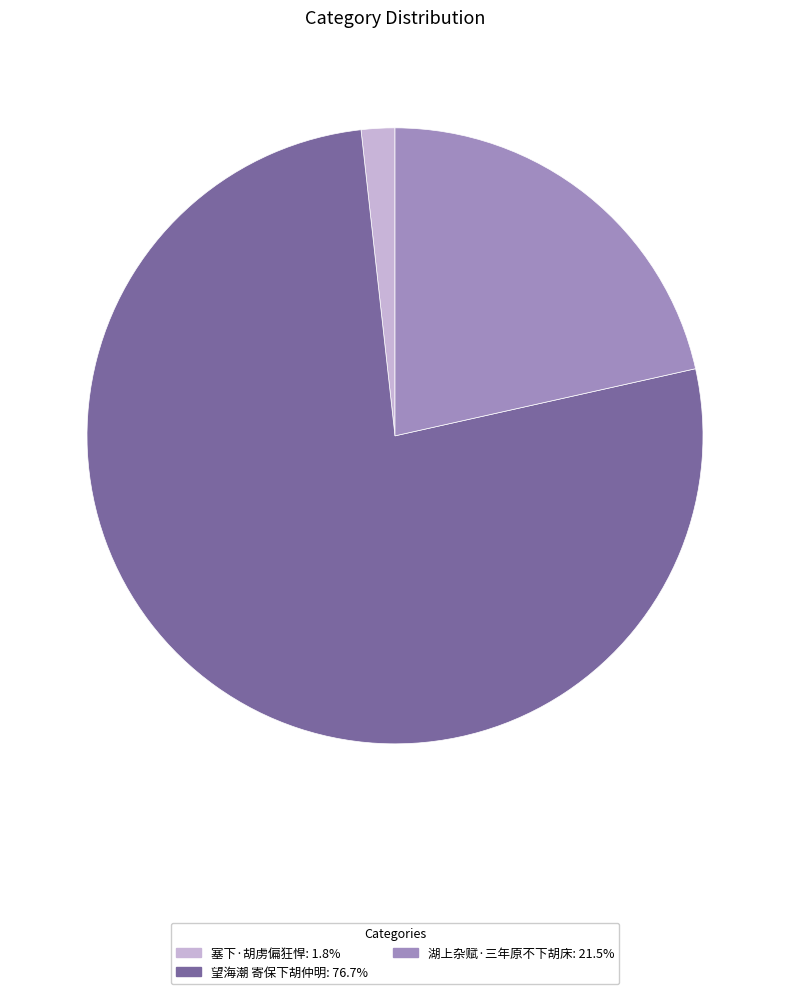

What is the largest slice in the pie chart?

望海潮 寄保下胡仲明